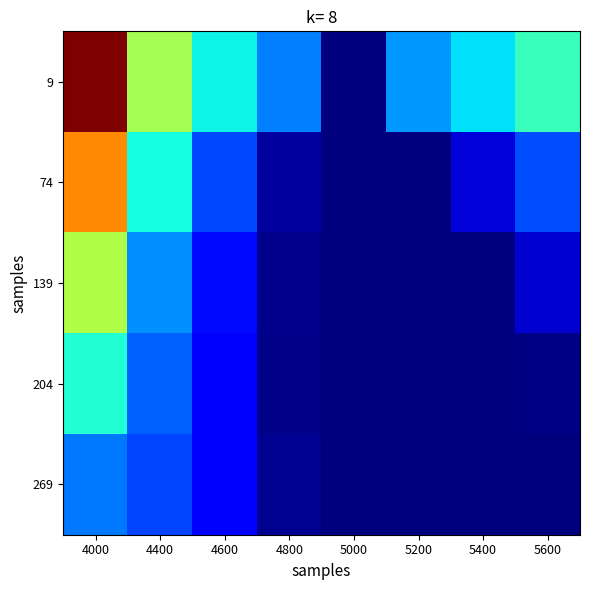

At which category is the sum across all series the highest?

4000